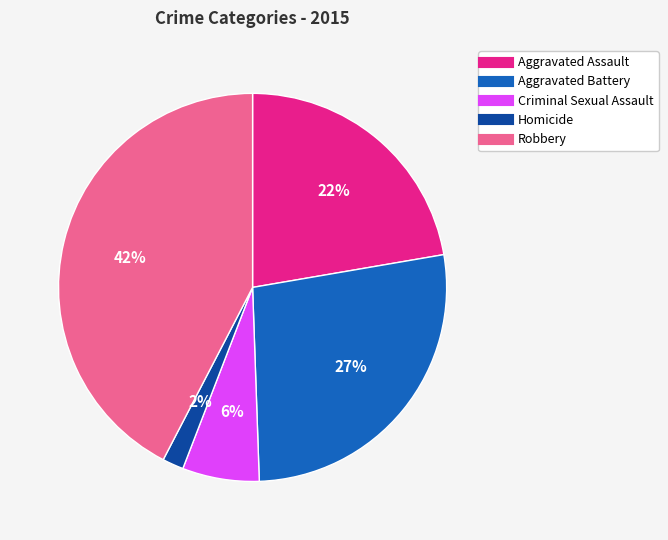

Do Homicide and Aggravated Battery together represent more than half of the pie?

No